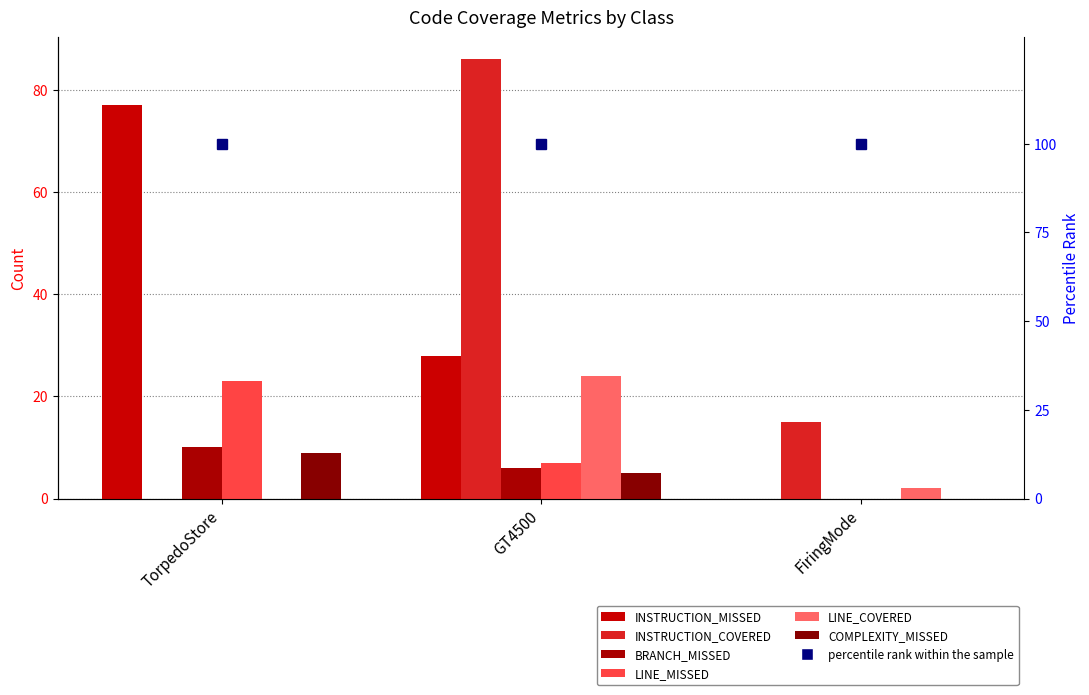

Rank the series at TorpedoStore from lowest to highest value.

INSTRUCTION_COVERED, LINE_COVERED, COMPLEXITY_MISSED, BRANCH_MISSED, LINE_MISSED, INSTRUCTION_MISSED